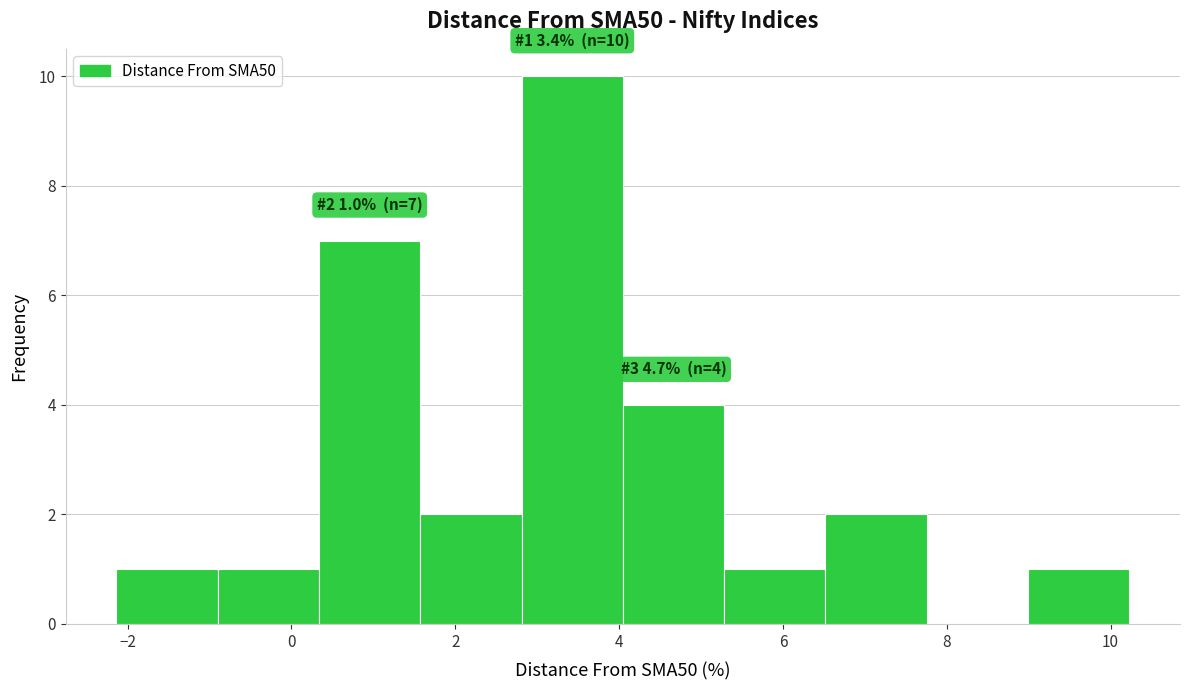

Over which range of the x-axis is the bar tallest?

2.8 to 4.0